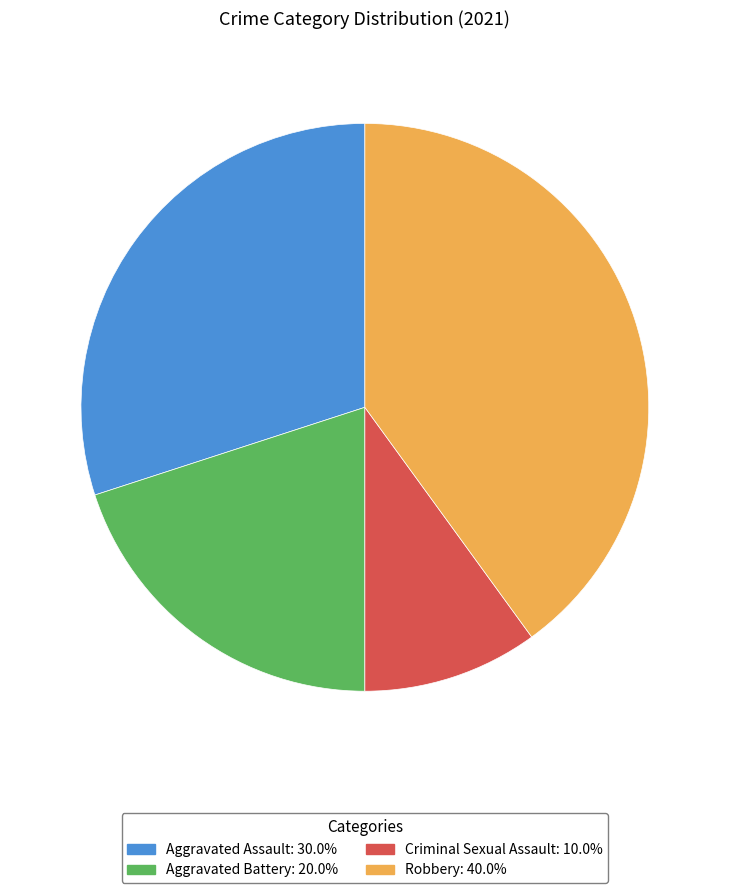

Does any single category account for the majority?

No